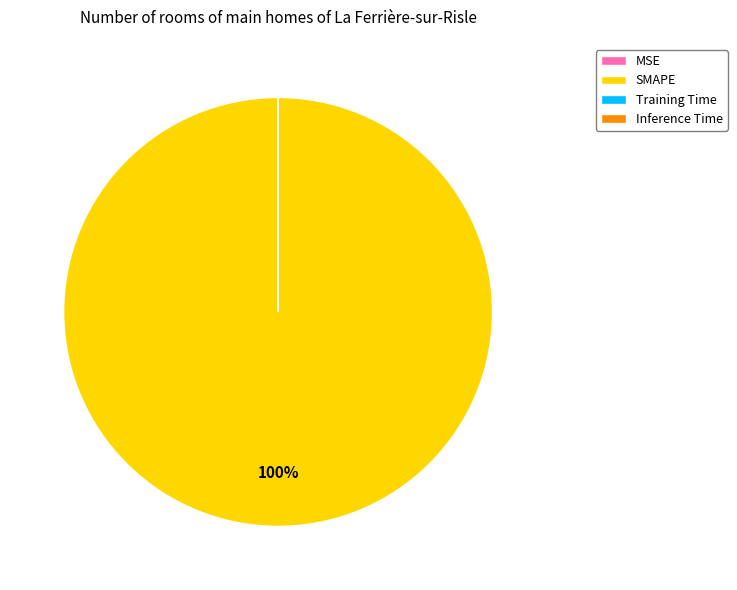

True or false: SMAPE accounts for 100% of the total.

True